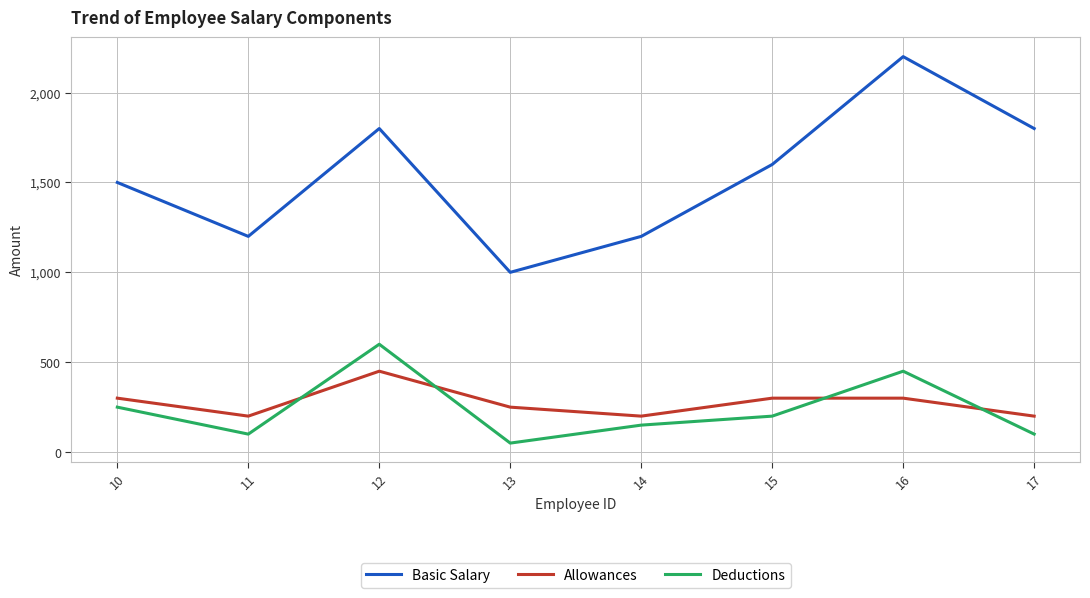

Which label corresponds to the smallest value in the chart?

13